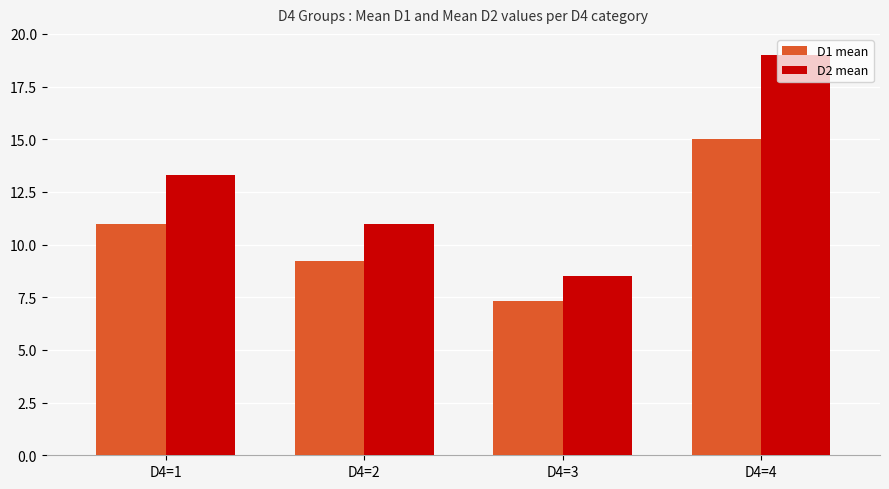

What is the maximum value shown in the chart?

19.0